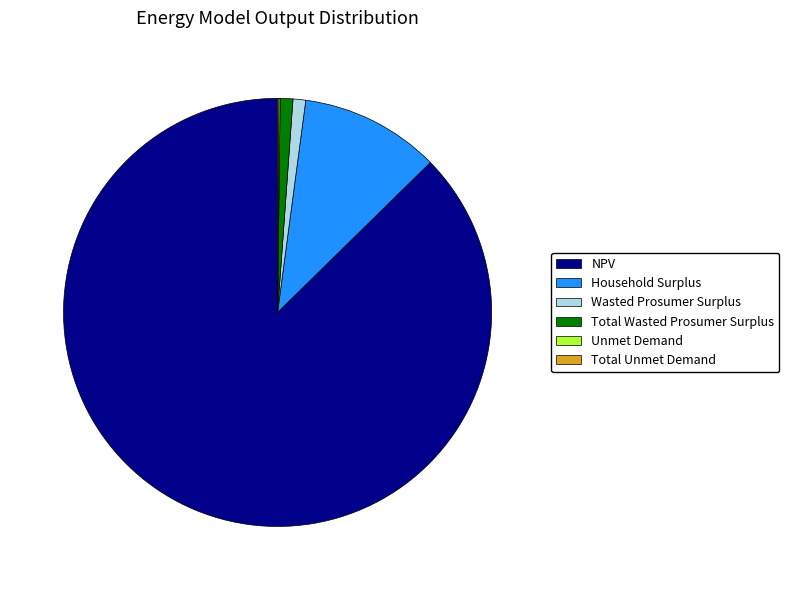

What is the ratio of the value at NPV to the value at Household Surplus?

8.3